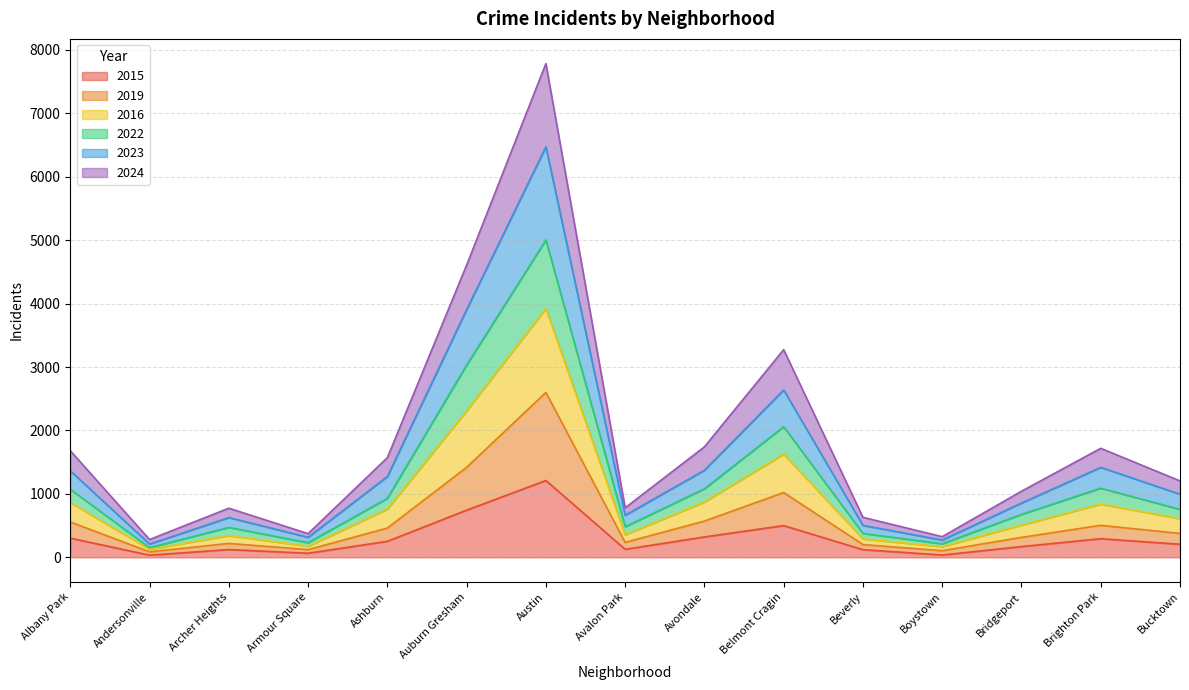

At which category does the chart reach its minimum across all series?

Andersonville